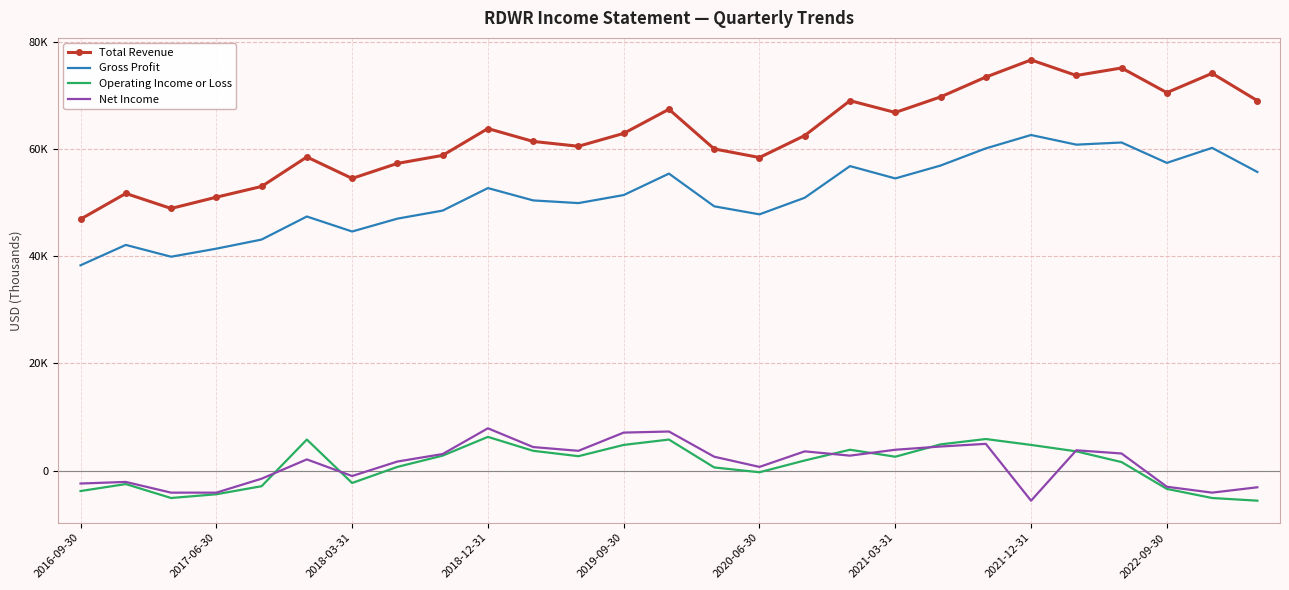

True or false: Total Revenue and Operating Income or Loss intersect in this chart.

False